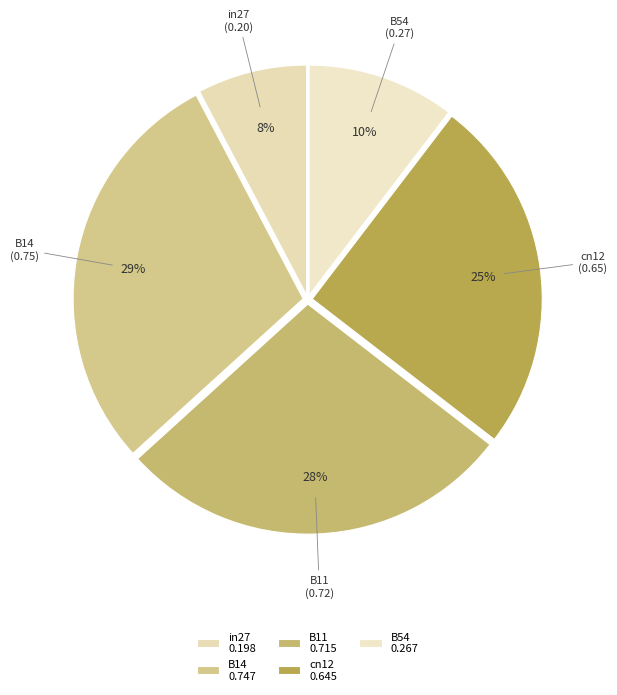

Combined, do cn12 and in27 account for over 50%?

No